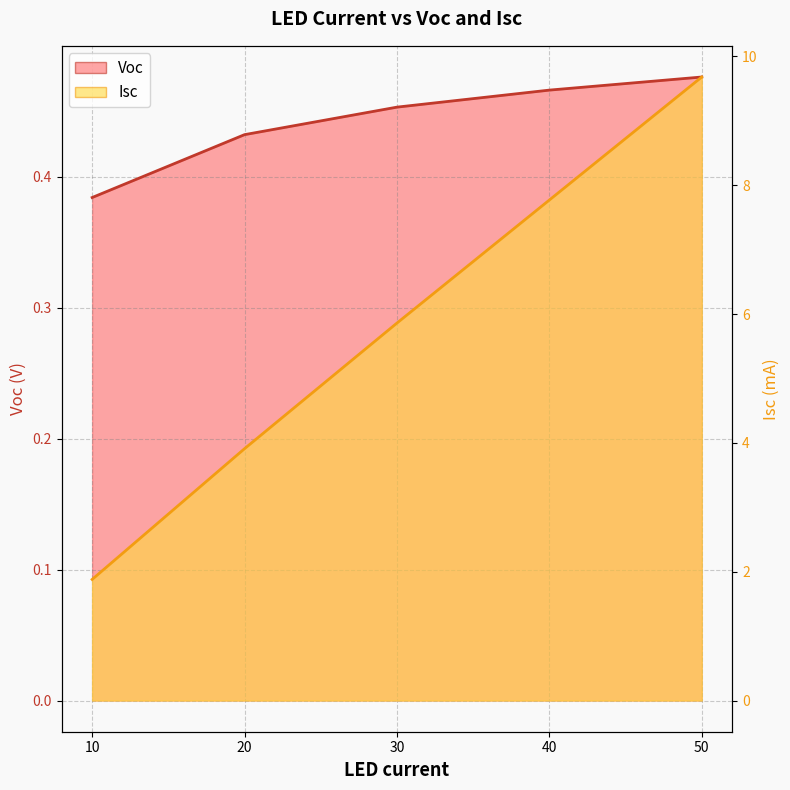

List the labels in order of Voc value, largest first.

50, 40, 30, 20, 10